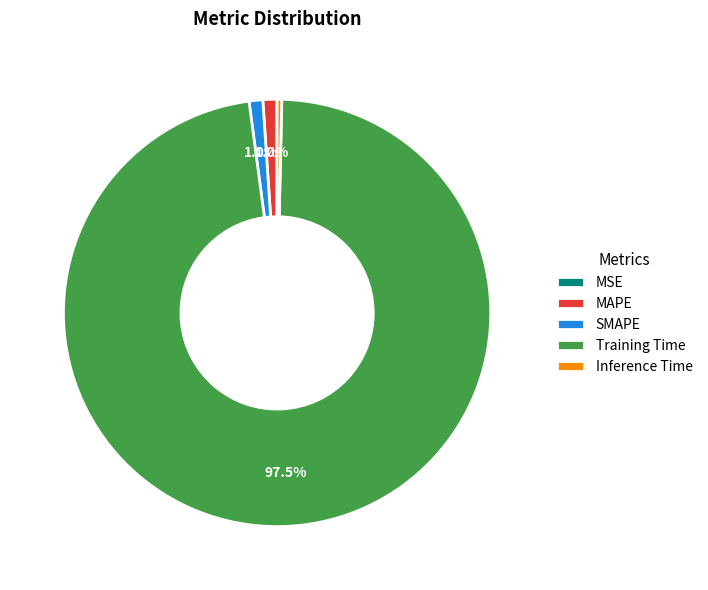

What portion of the pie excludes SMAPE?

99.0%